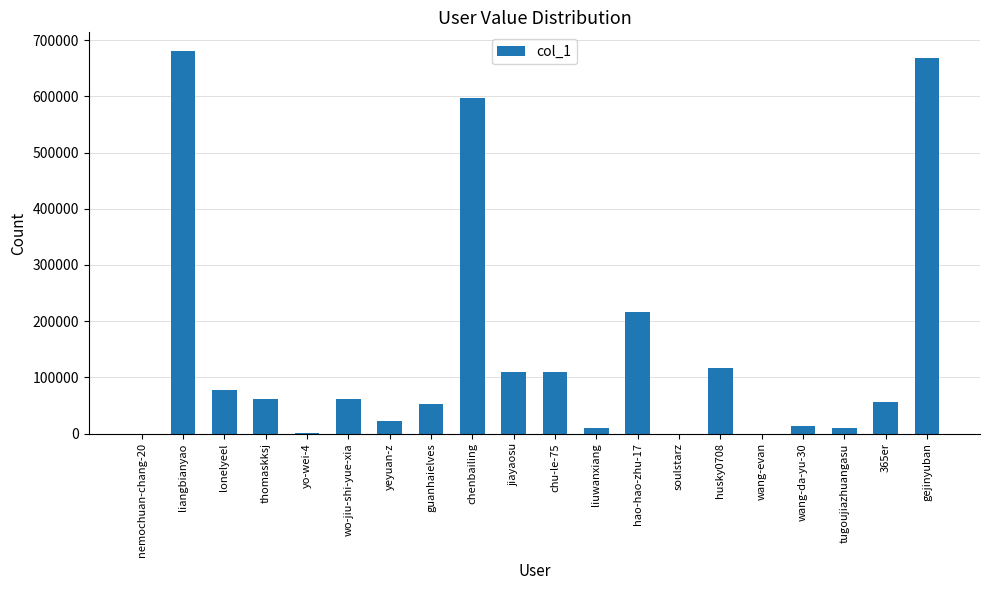

At which label does the data first exceed 61198?

liangbianyao